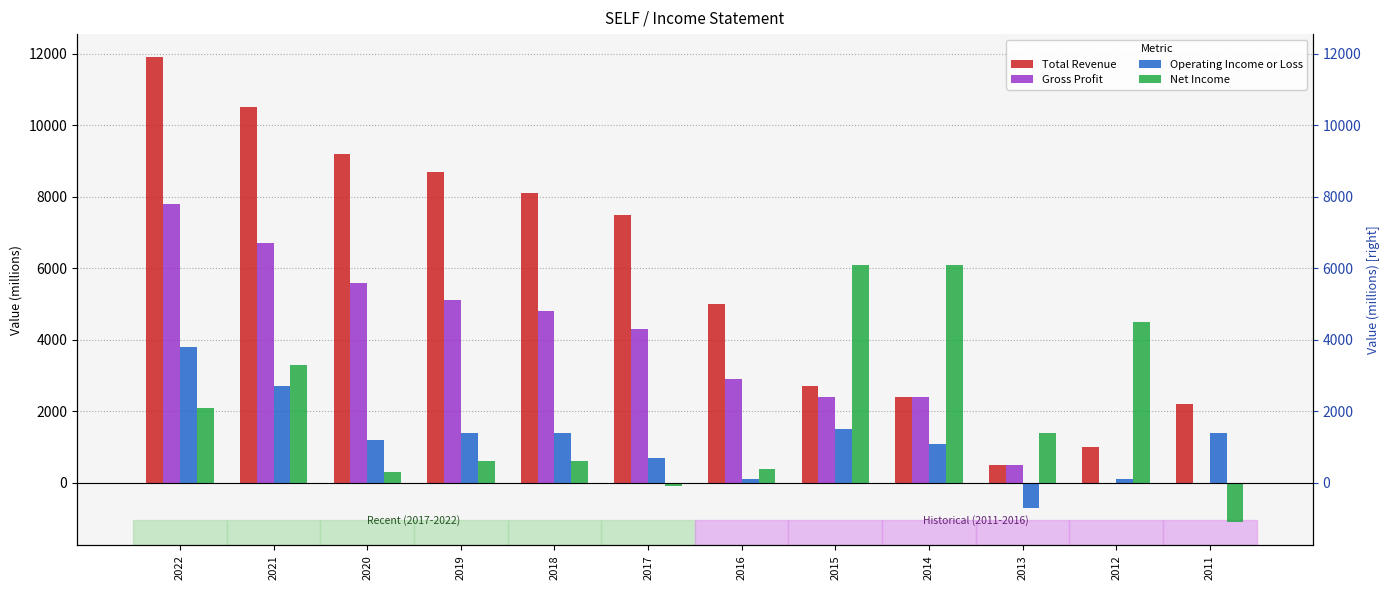

List the labels in order of Gross Profit value, largest first.

2022, 2021, 2020, 2019, 2018, 2017, 2016, 2015, 2014, 2013, 2012, 2011